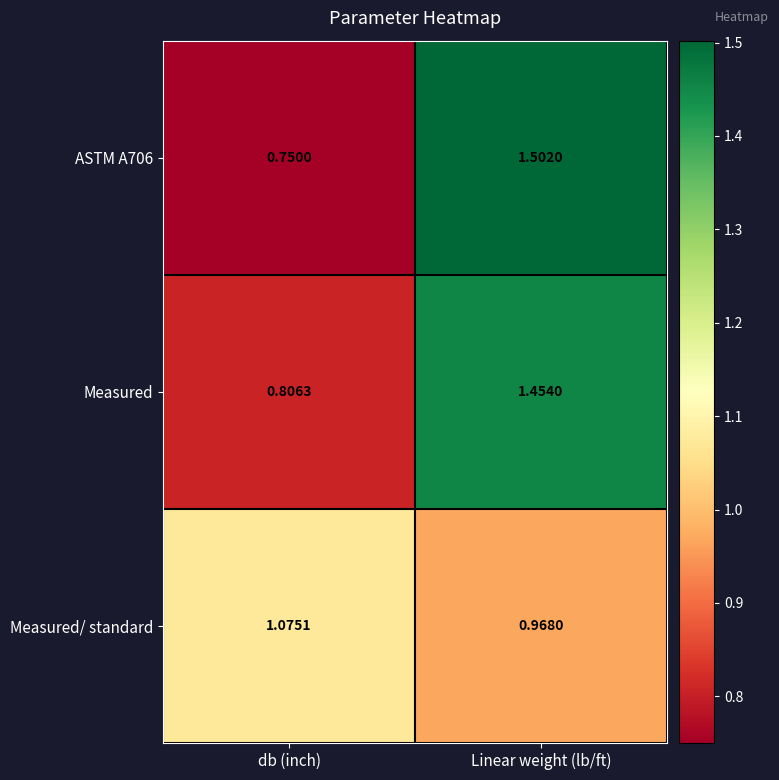

Where is ASTM A706 nearest to the value 1?

db (inch)